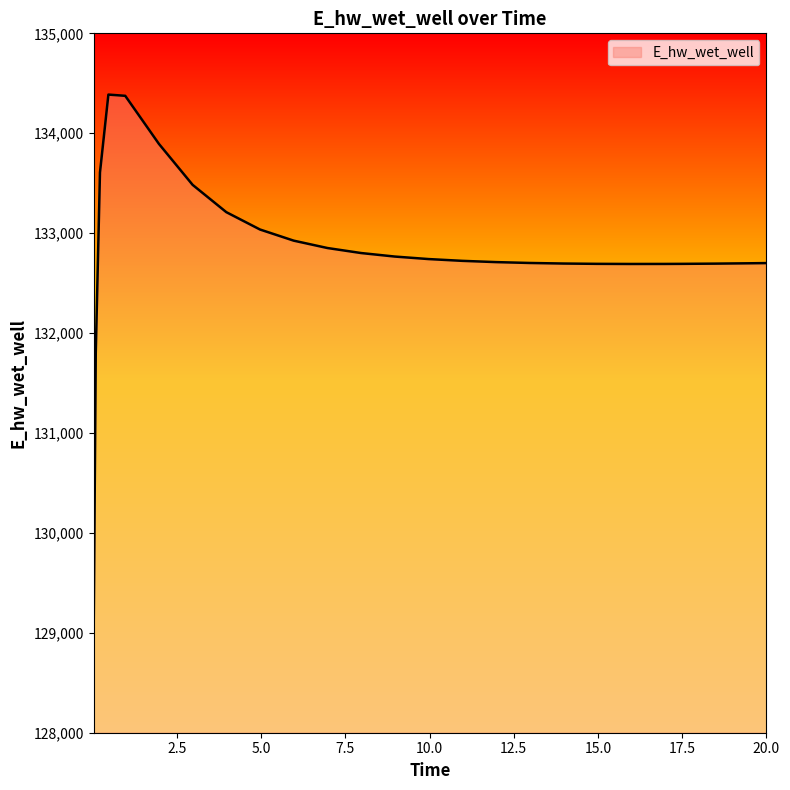

What is the difference between the maximum and minimum values?

5406.3